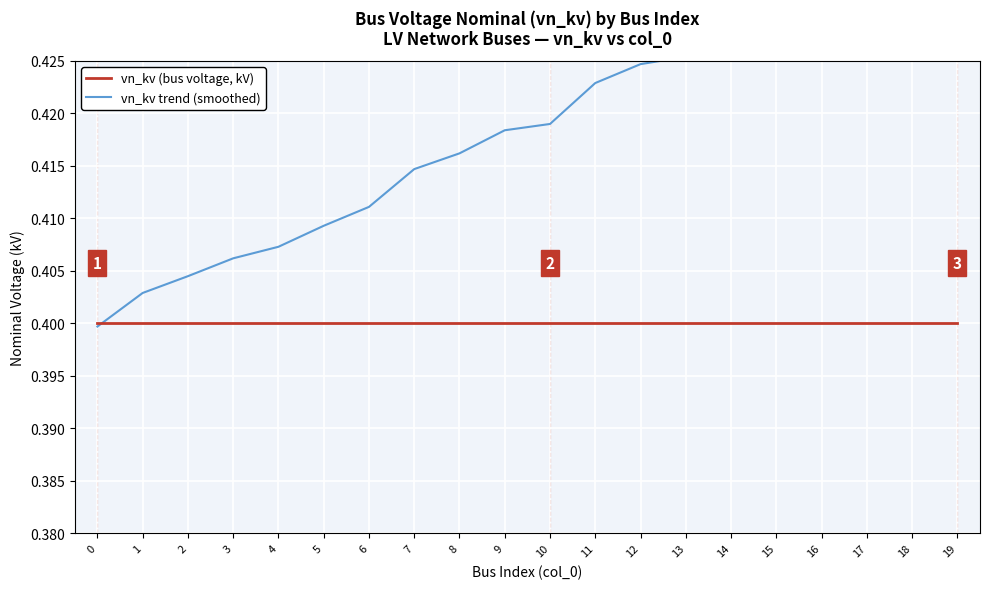

True or false: vn_kv trend (smoothed) has a value of 0.6 at 11.

False